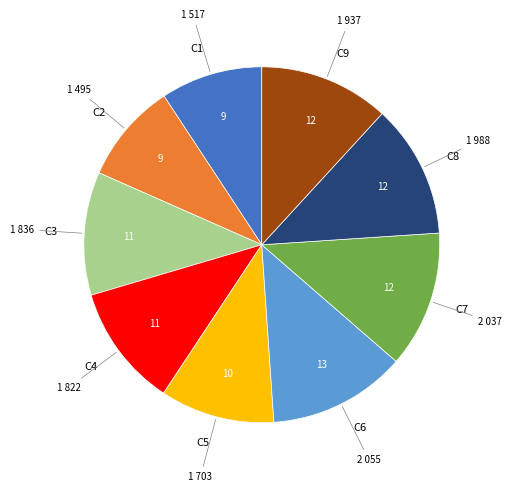

Count the number of slices in the pie.

9